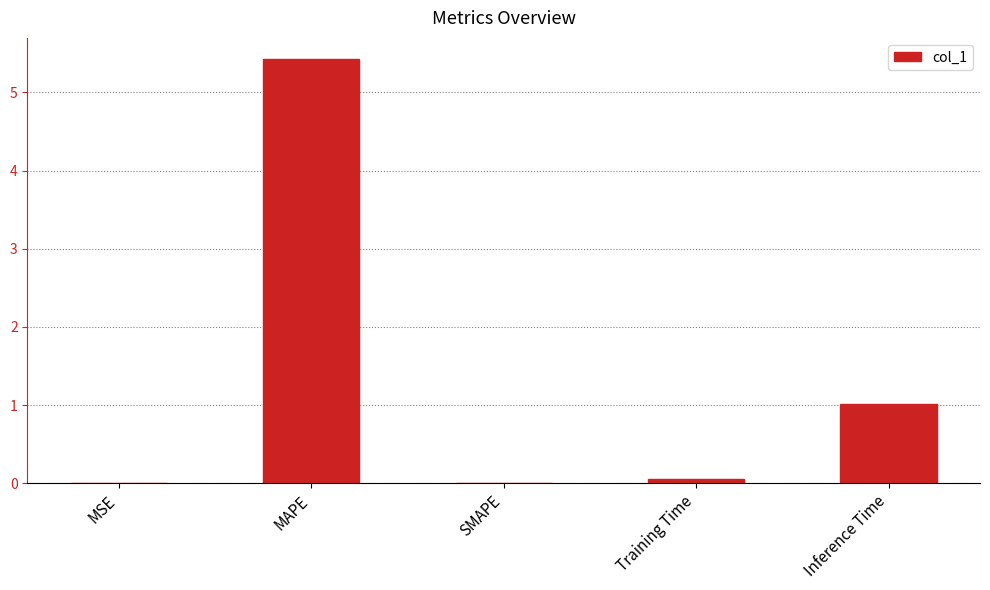

What is the greatest value displayed?

5.4